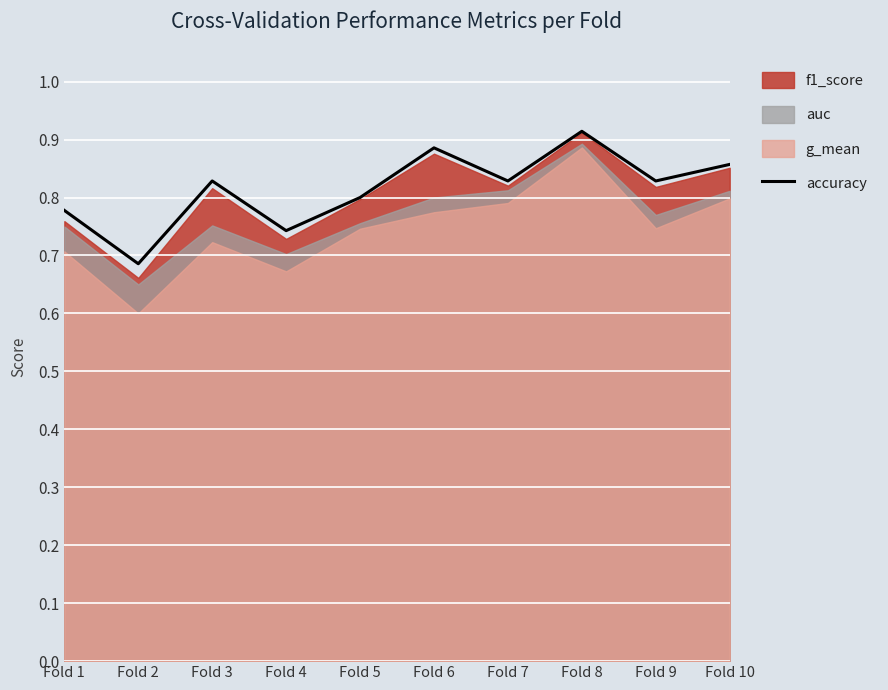

Is it true that the value at Fold 1 is 0.8?

True